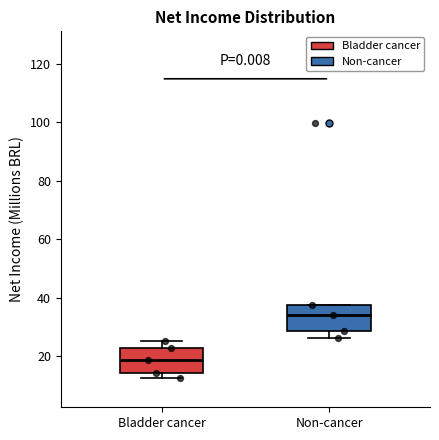

Reading left to right, read every box against the y-axis: the position of its median line, the range the box covers, and the ends of its whiskers. The values are not printed on the chart, so give them approximately, as read against the axis.

Bladder cancer: median 18, box 14 to 22, whiskers 12 to 26
Non-cancer: median 34, box 28 to 38, whiskers 26 to 38